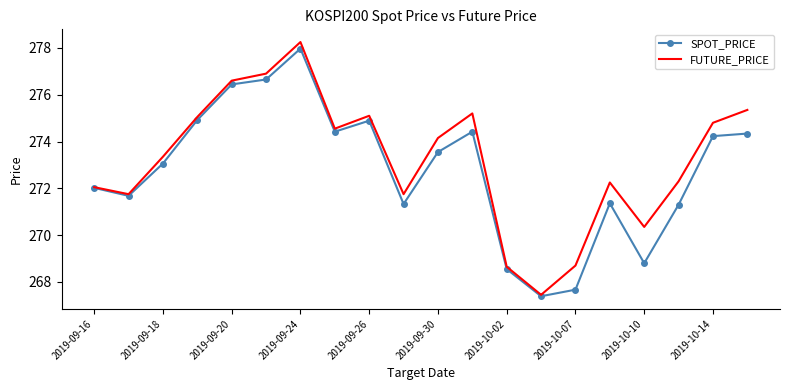

What is the average value of the FUTURE_PRICE series?

273.2